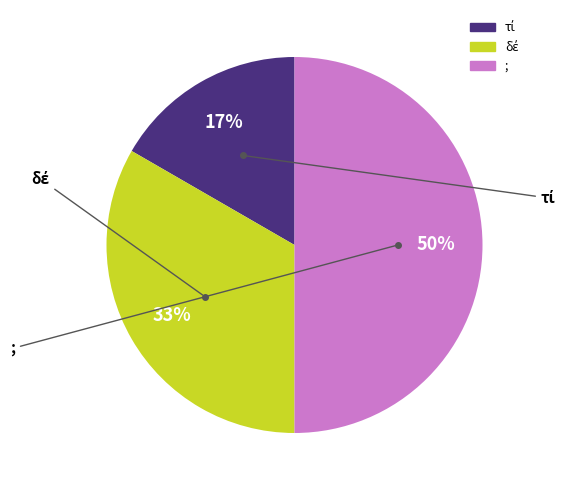

To the nearest percent, what is the difference between the largest and smallest slice percentages?

33%